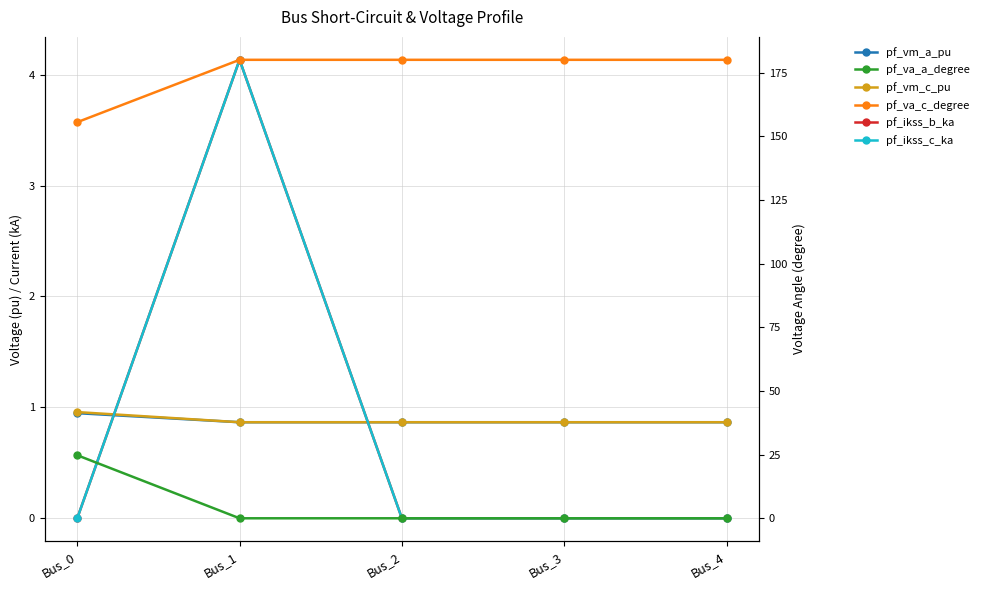

What is the difference between the highest and lowest values at Bus_4?

180.0